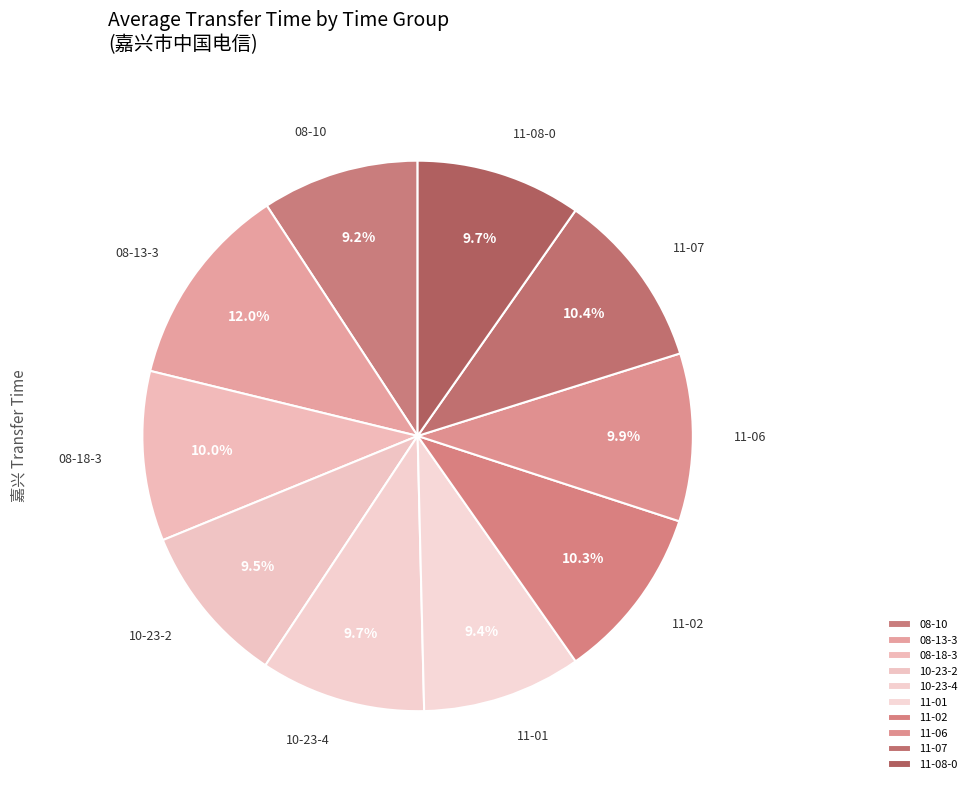

Count the number of slices in the pie.

10